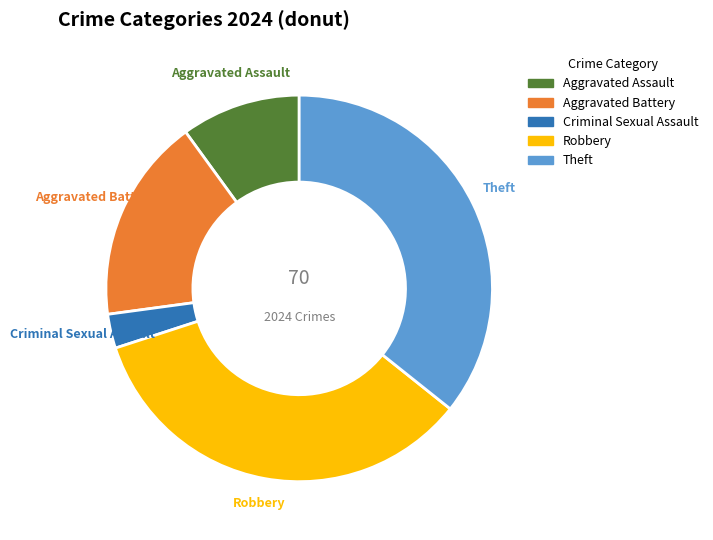

To the nearest percent, what is the difference between the largest and smallest slice percentages?

33%